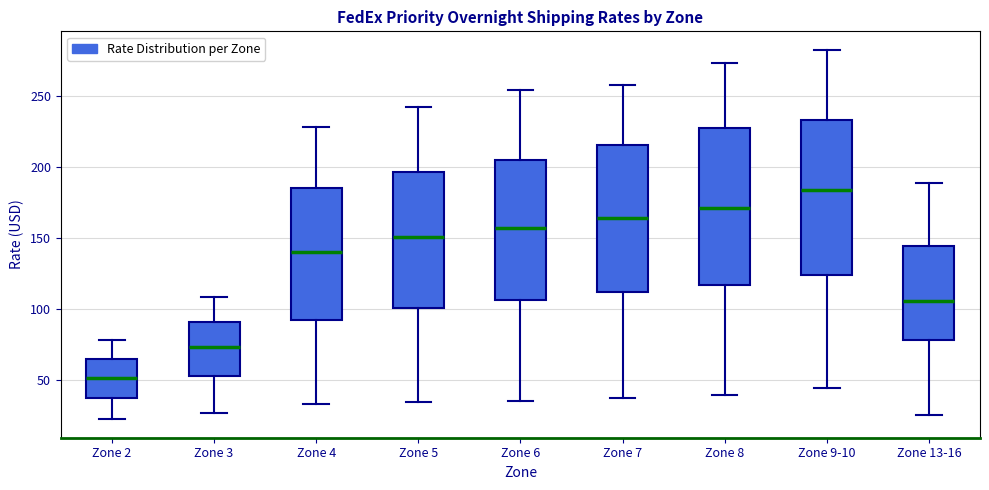

Reading left to right, transcribe this box plot: for each box, give where its median line is, the range the box spans, and where its two whiskers end, as read against the y-axis. The values are not printed on the chart, so give them approximately, as read against the axis.

Zone 2: median 50, box 35 to 65, whiskers 20 to 80
Zone 3: median 75, box 55 to 90, whiskers 25 to 110
Zone 4: median 140, box 90 to 185, whiskers 35 to 230
Zone 5: median 150, box 100 to 195, whiskers 35 to 240
Zone 6: median 155, box 105 to 205, whiskers 35 to 255
Zone 7: median 165, box 110 to 215, whiskers 35 to 260
Zone 8: median 170, box 115 to 225, whiskers 40 to 275
Zone 9-10: median 185, box 125 to 235, whiskers 45 to 285
Zone 13-16: median 105, box 80 to 145, whiskers 25 to 190